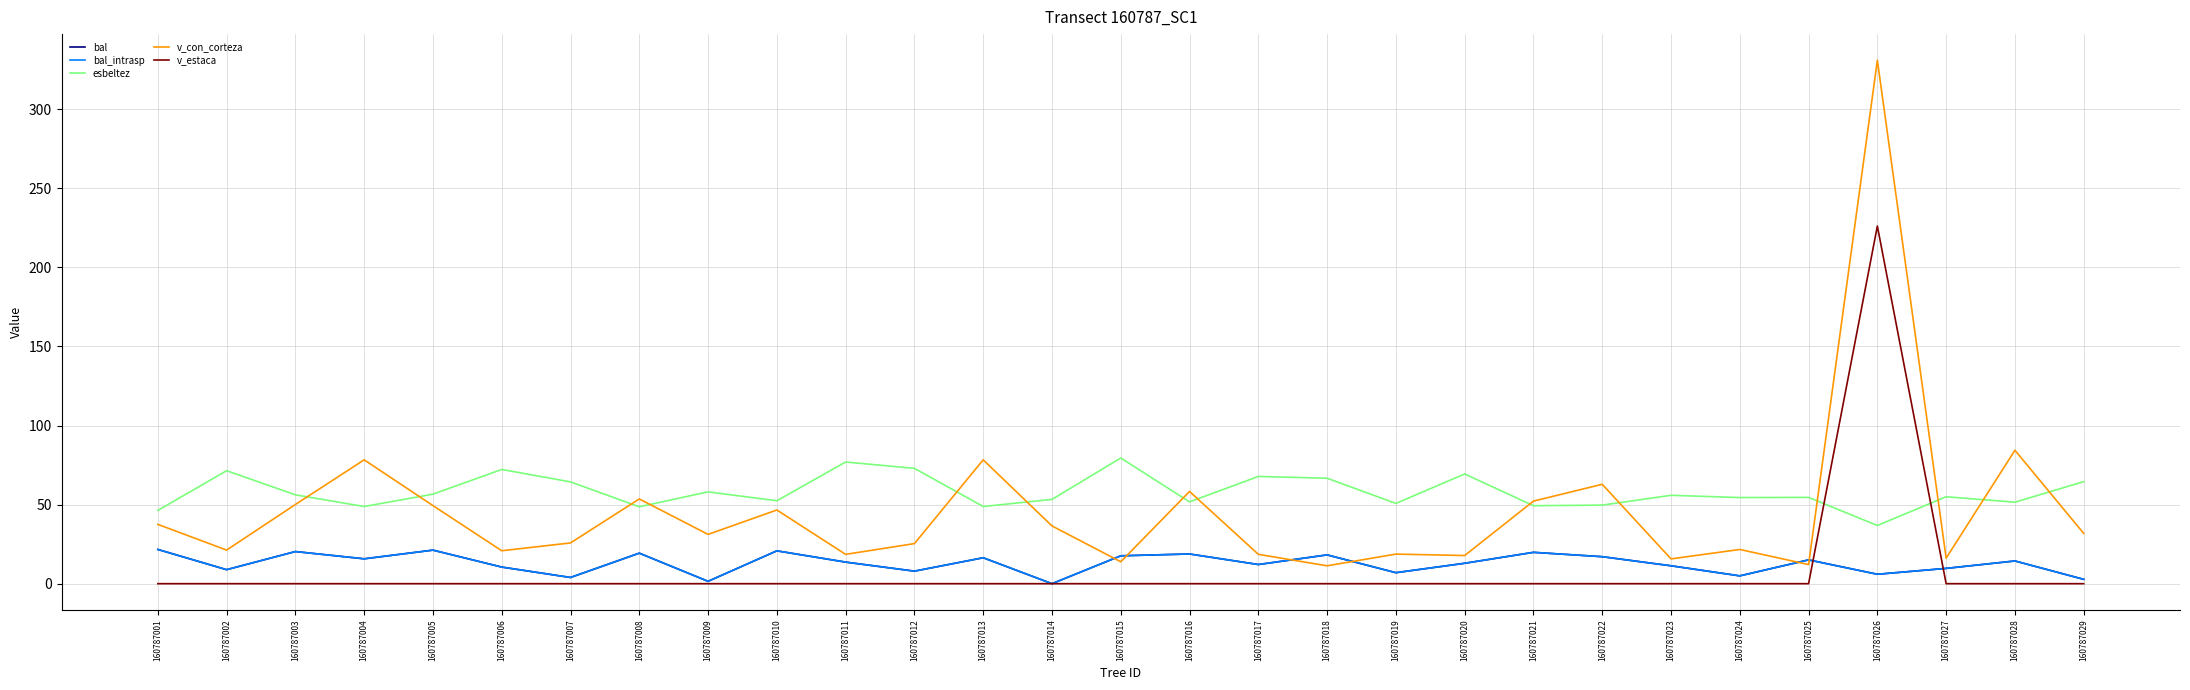

True or false: v_estaca and bal_intrasp intersect in this chart.

True